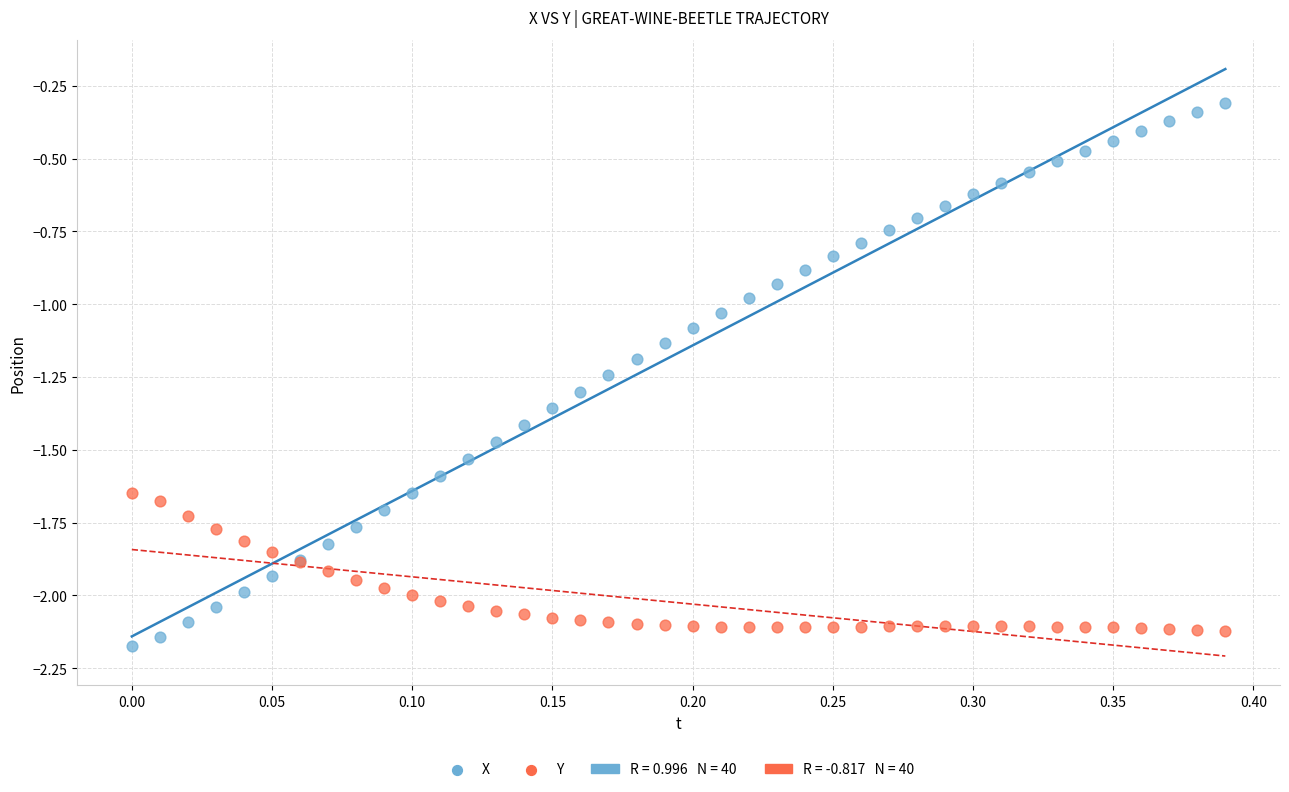

Which series has the widest spread of Y values?

X